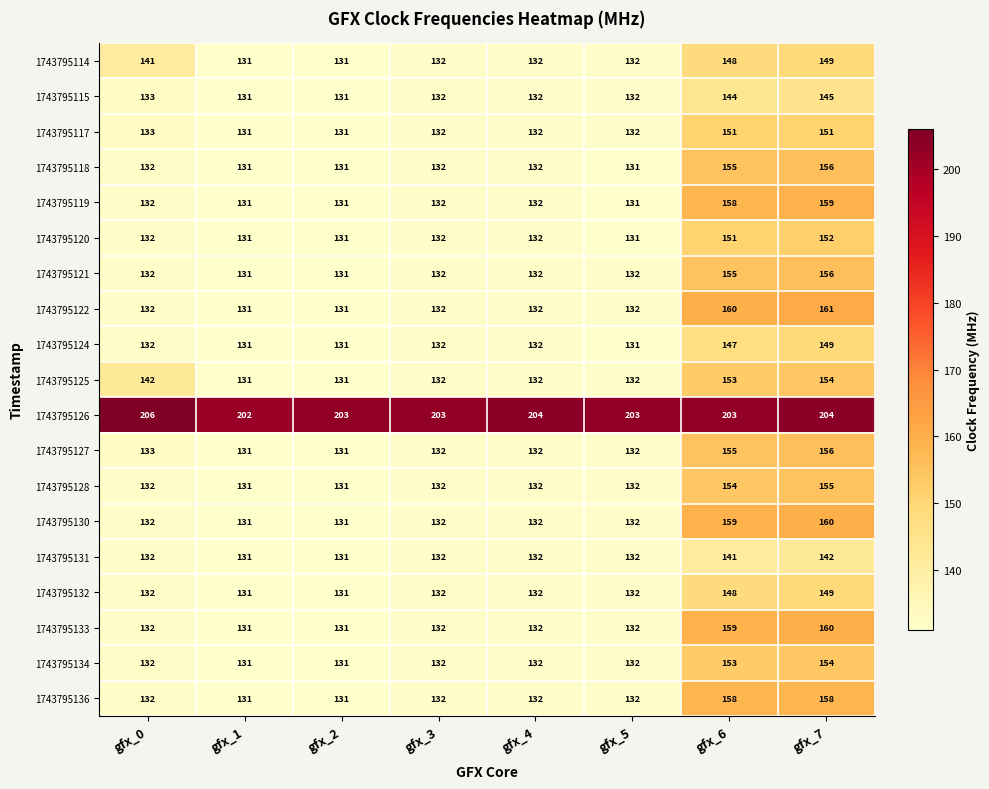

The 1743795119 series shows 158 at gfx_6. True or false?

True